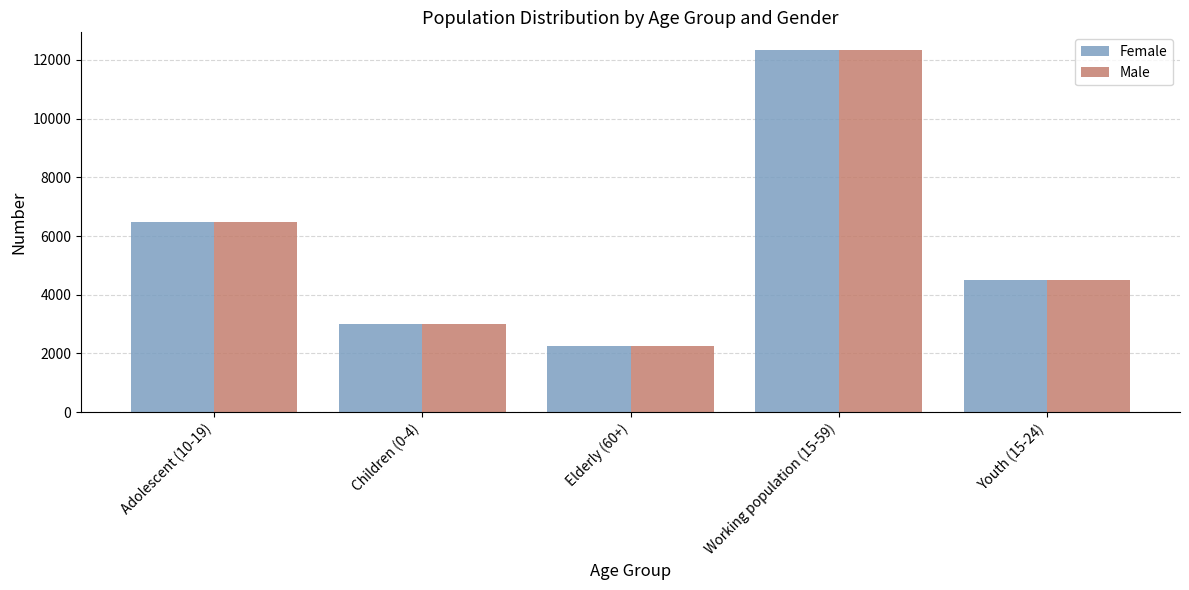

Does the chart contain any negative values?

No